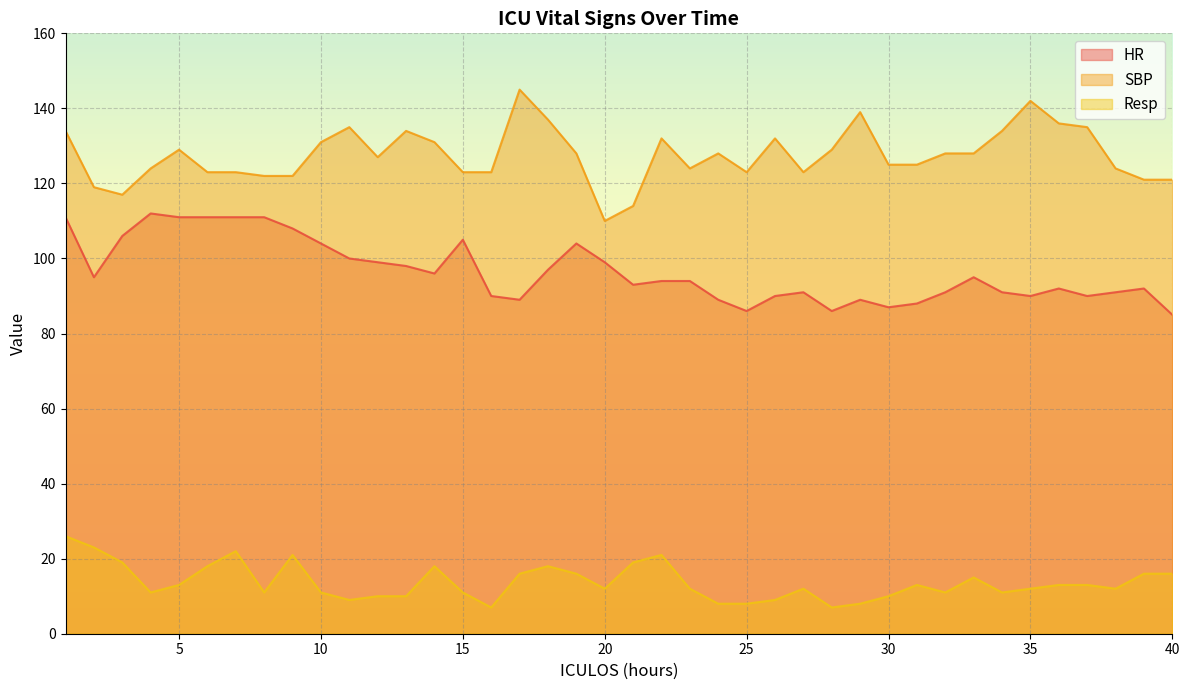

True or false: Resp and HR cross at least once.

False